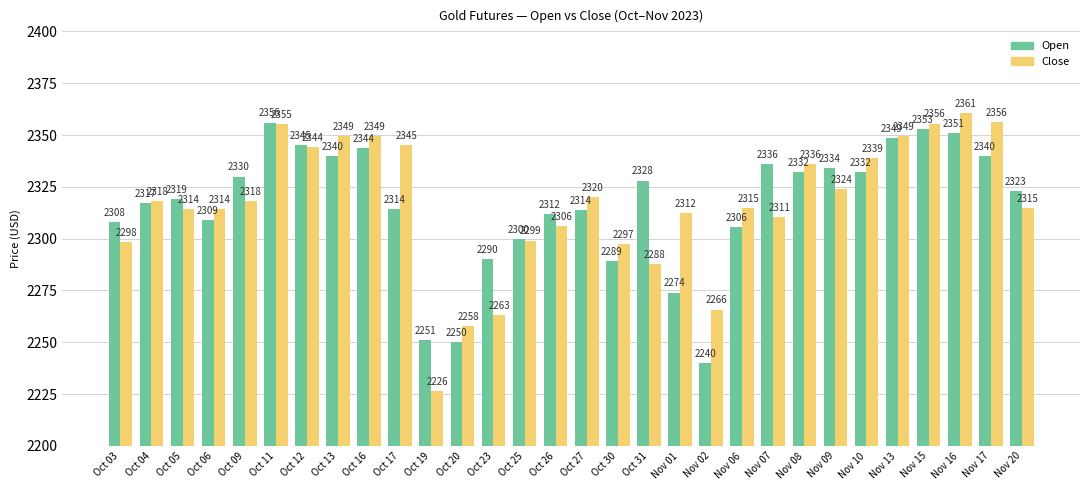

Which series has the widest spread of values?

Close